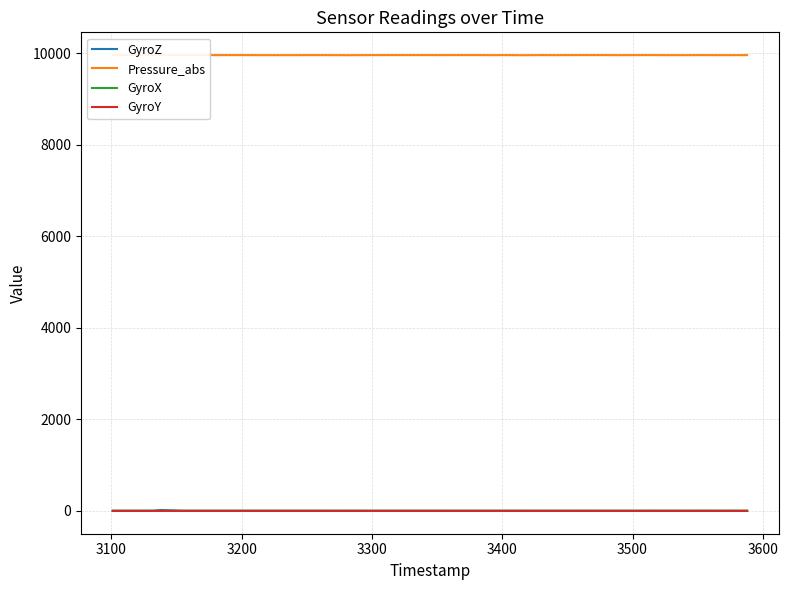

In Pressure_abs, how many points are lower than both neighbors (excluding endpoints)?

7